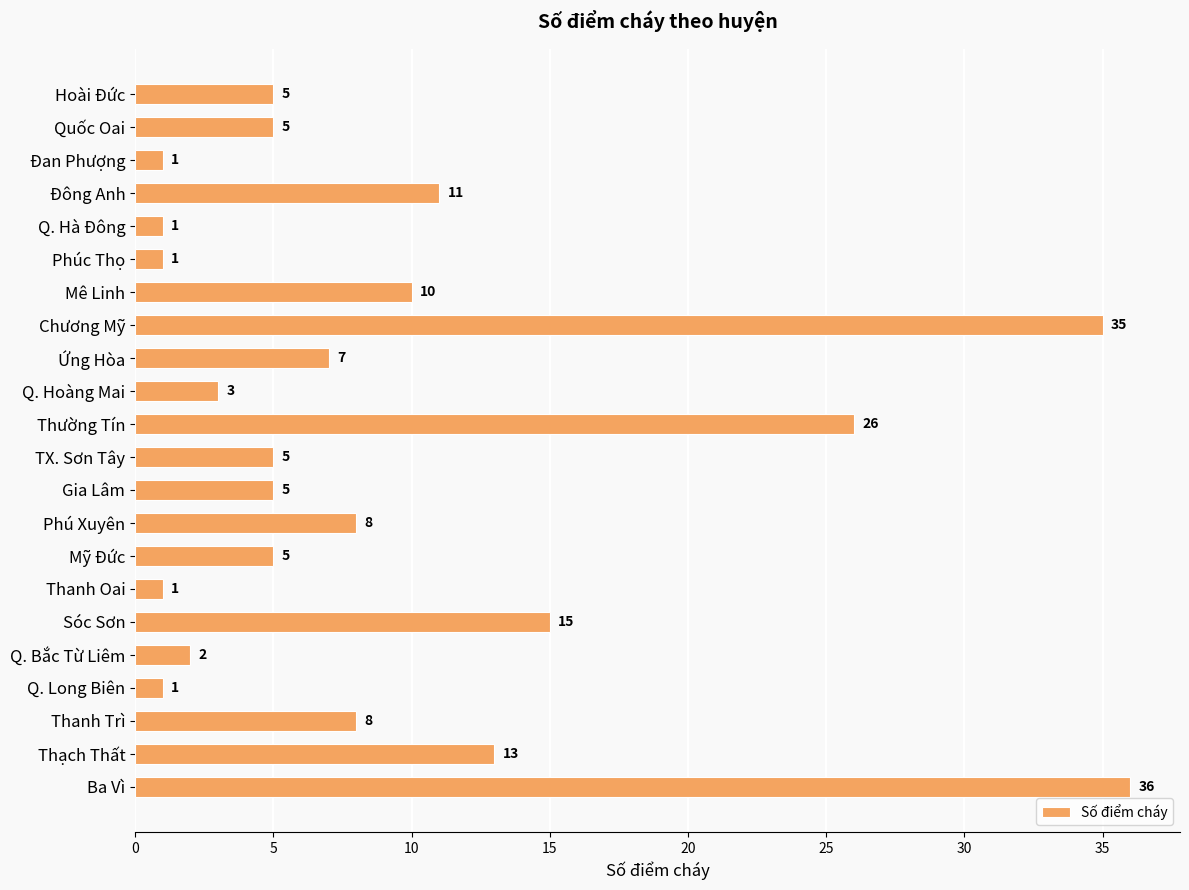

Which label corresponds to the largest value in the chart?

Ba Vì